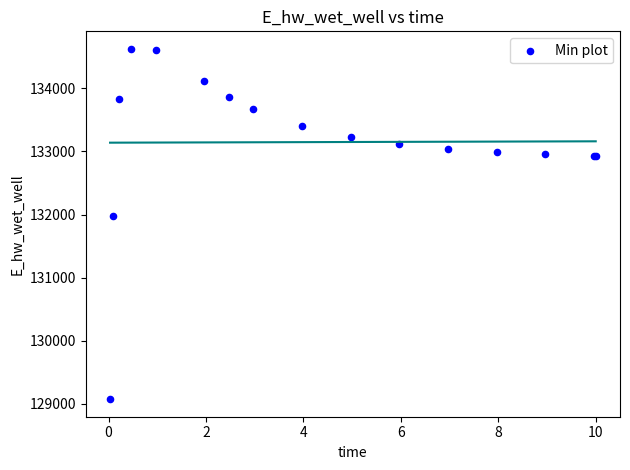

What Y value in the scatter plot is closest to 131849?

131970.0